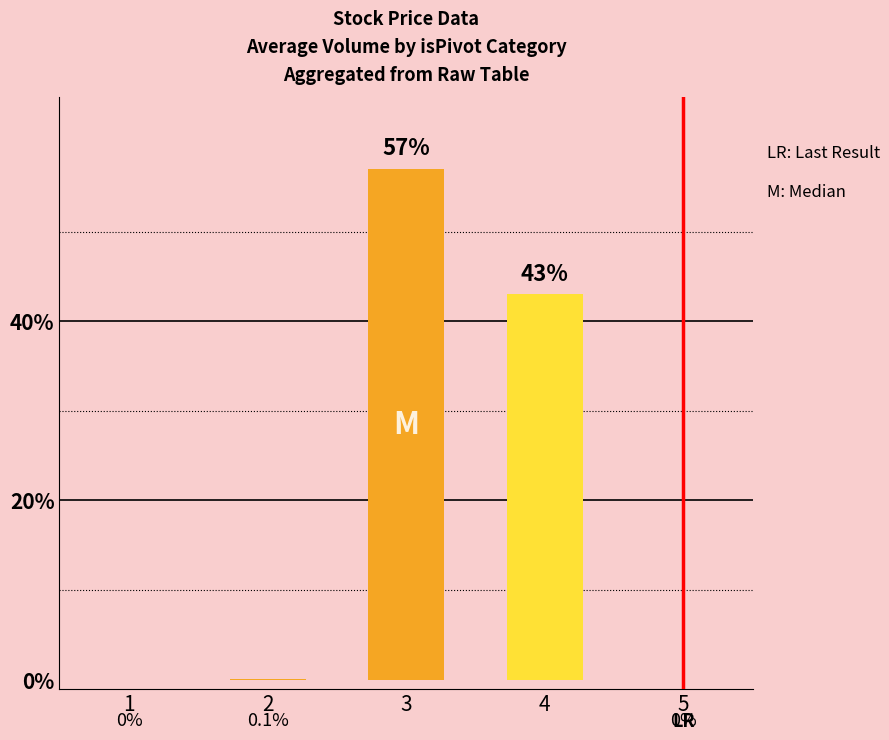

What is the difference between the values at 3 and 5?

57.0